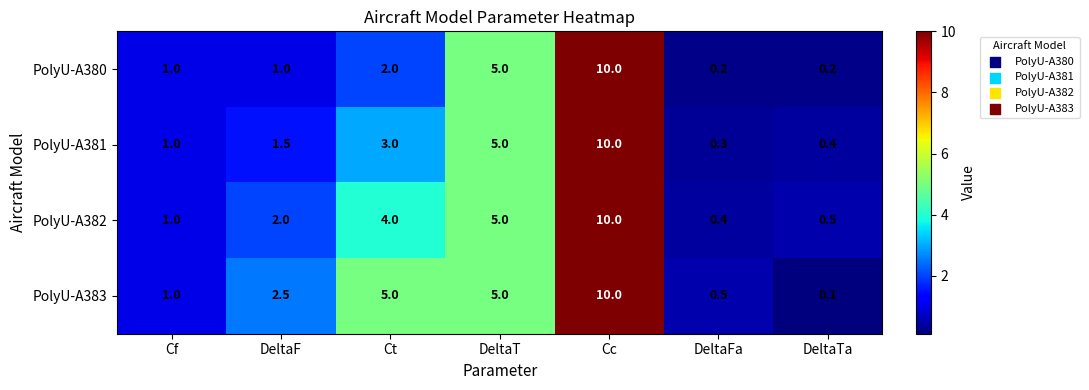

Reading right to left, transcribe all the data shown in this chart.

PolyU-A380: 0.2	0.2	10.0	5.0	2.0	1.0	1.0
PolyU-A381: 0.4	0.3	10.0	5.0	3.0	1.5	1.0
PolyU-A382: 0.5	0.4	10.0	5.0	4.0	2.0	1.0
PolyU-A383: 0.1	0.5	10.0	5.0	5.0	2.5	1.0